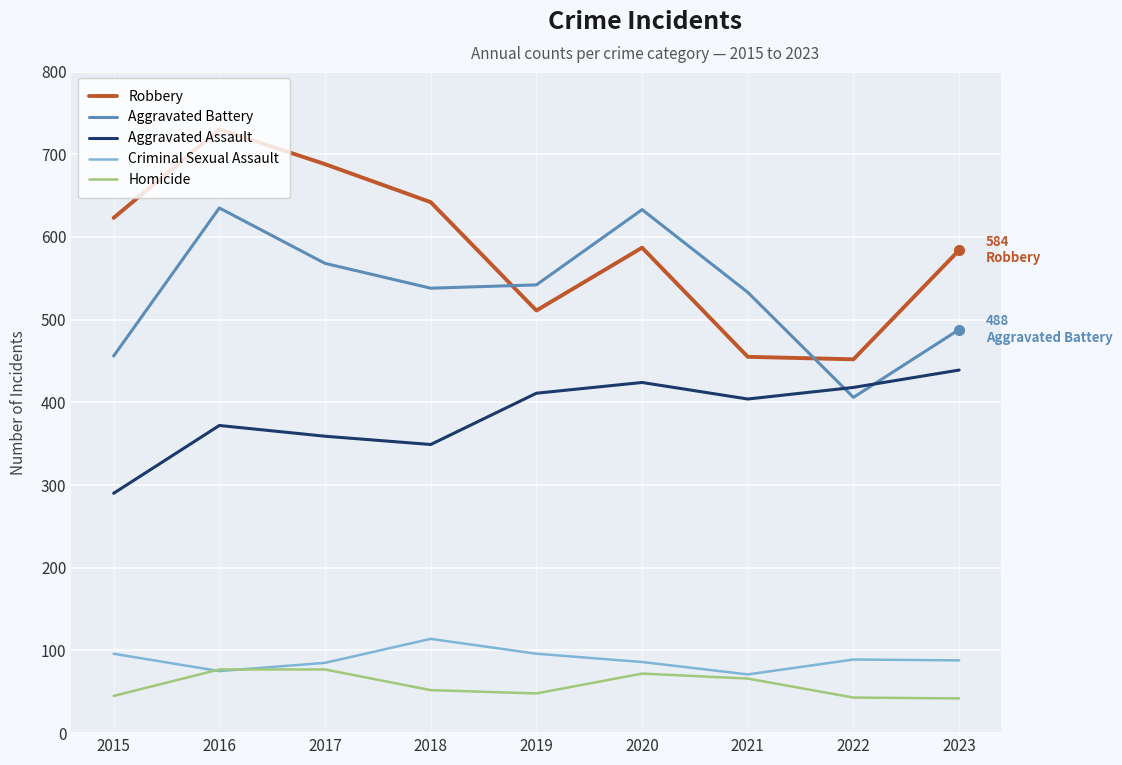

What is the sum of the Homicide values at 2023 and 2019?

90